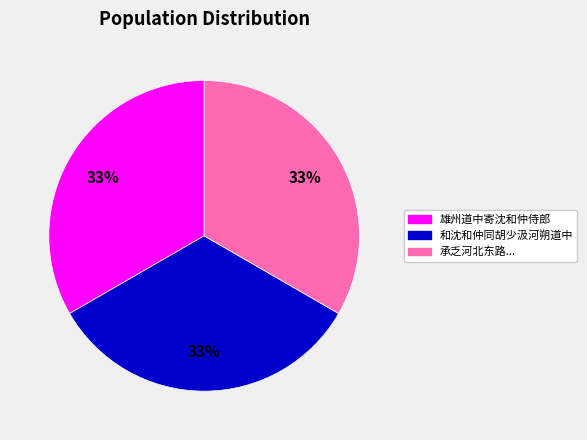

Is there a majority slice in this chart?

No